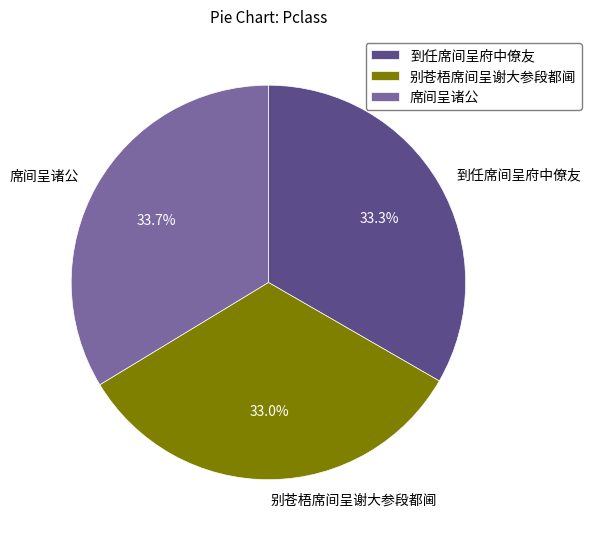

Does 到任席间呈府中僚友 account for over 50% of the chart?

No